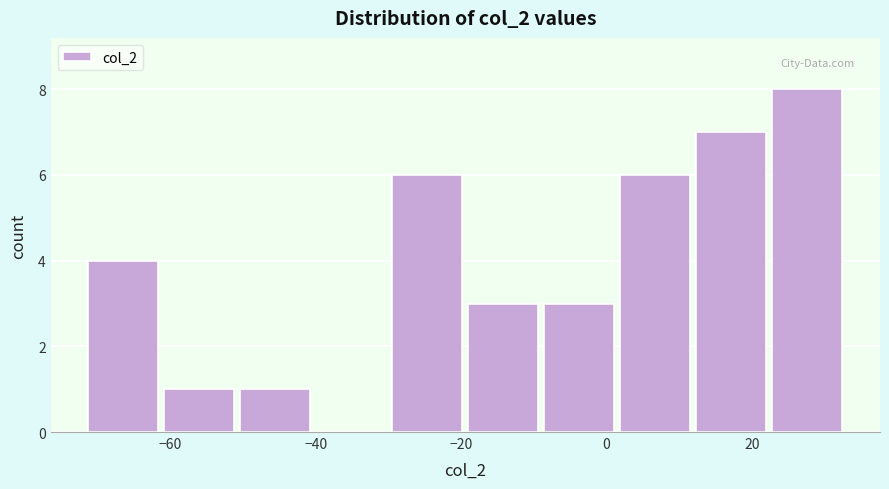

How tall is the bar that spans -8 to 2 on the x-axis? Neither the bar edges nor the heights are printed on the chart, so give them approximately, as read against the axes.

3